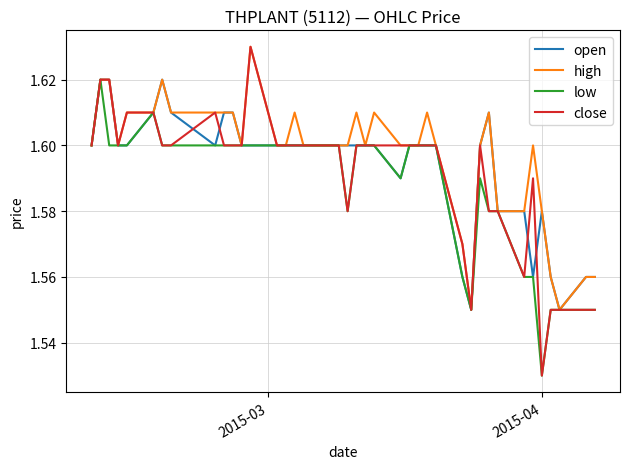

Which series has the widest spread of values?

close